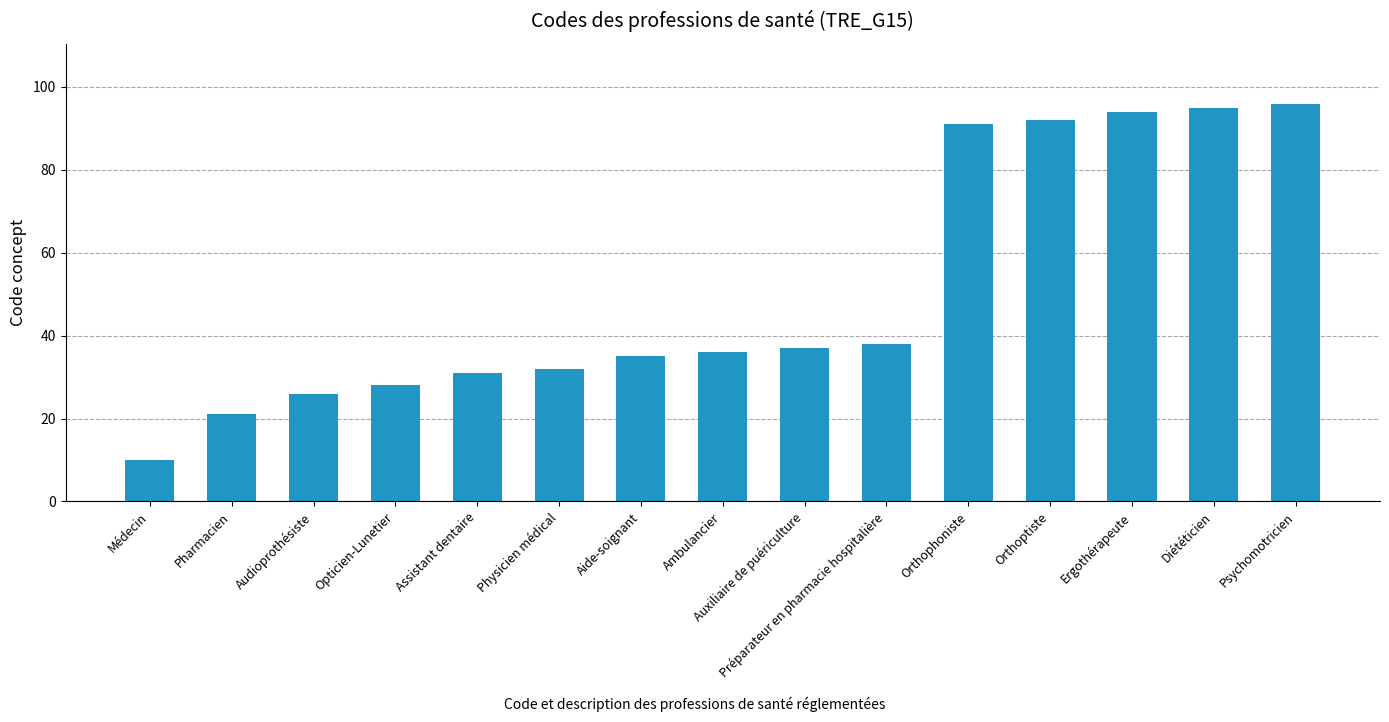

Reading left to right, transcribe all the data shown in this chart.

Médecin=10	Pharmacien=21	Audioprothésiste=26	Opticien-Lunetier=28	Assistant dentaire=31	Physicien médical=32	Aide-soignant=35	Ambulancier=36	Auxiliaire de puériculture=37	Préparateur en pharmacie hospitalière=38	Orthophoniste=91	Orthoptiste=92	Ergothérapeute=94	Diététicien=95	Psychomotricien=96